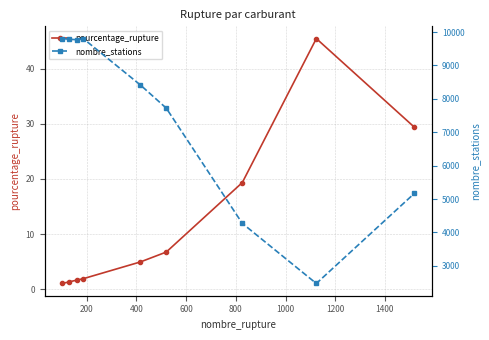

How many interior local peaks does the nombre_stations series have?

1